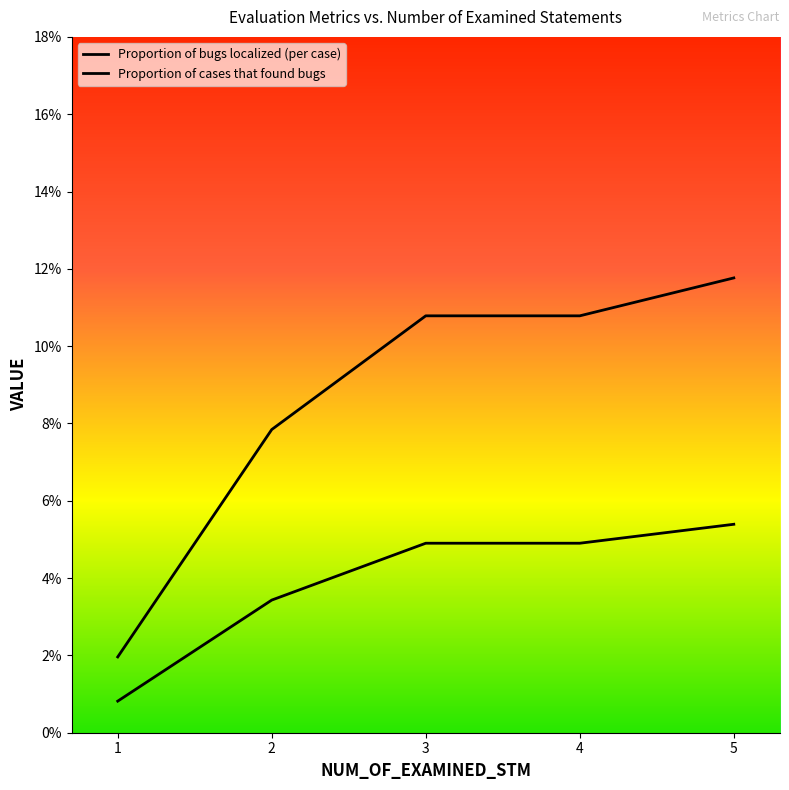

Is it true that Proportion of cases that found bugs equals 0.0 at 2?

False